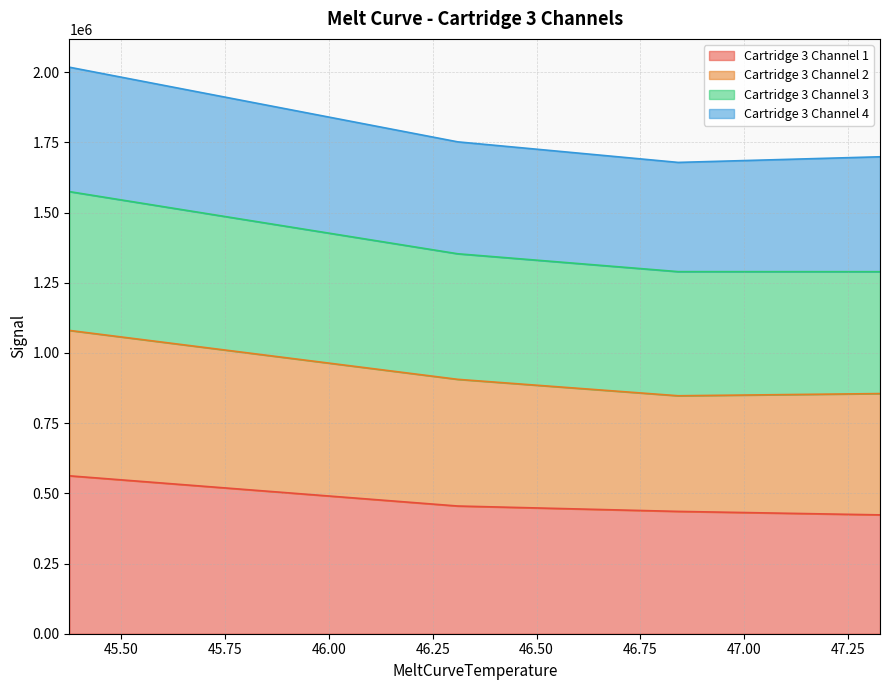

What is the highest value of the Cartridge 3 Channel 1 series?

562472